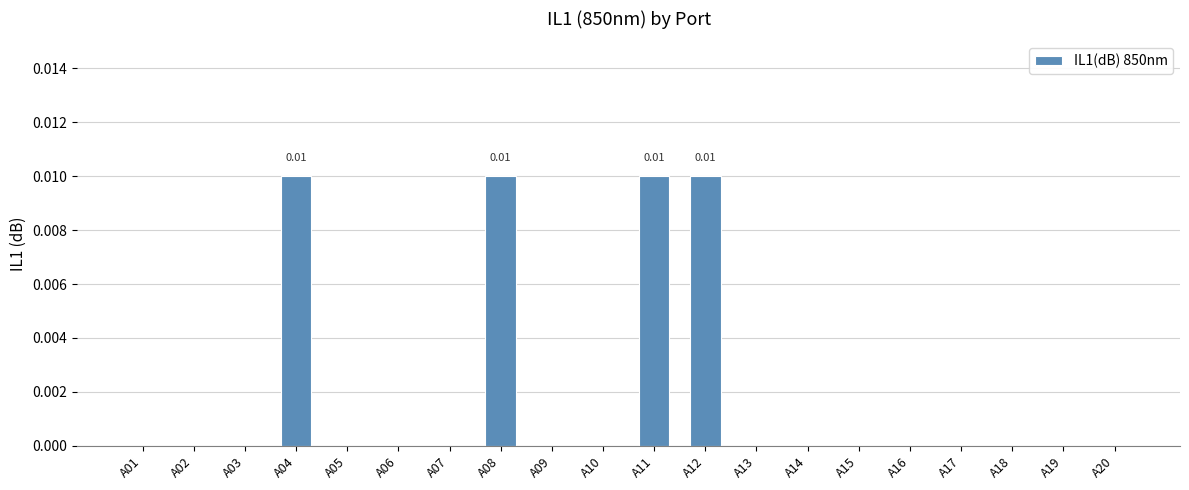

Which has a higher value, A04 or A19?

A04